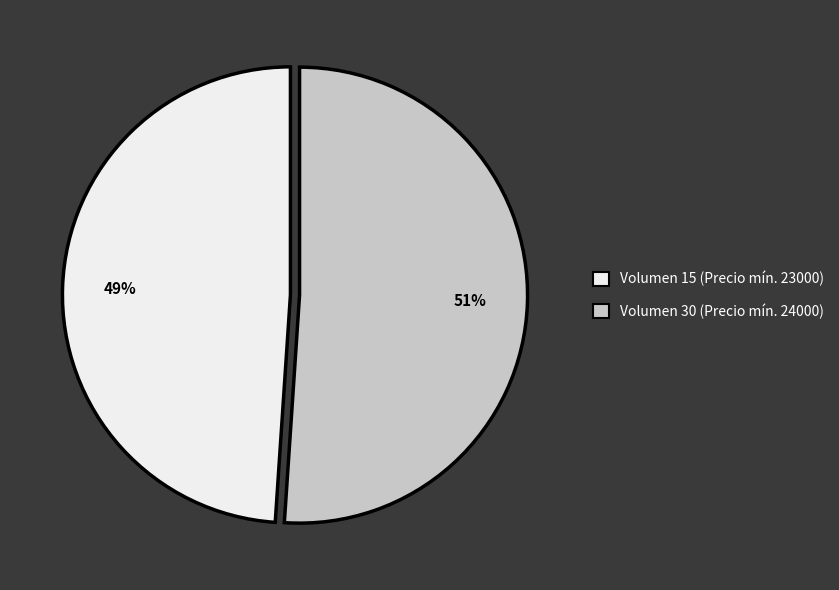

To the nearest percent, what is the combined percentage of Volumen 15 and Volumen 30?

100%